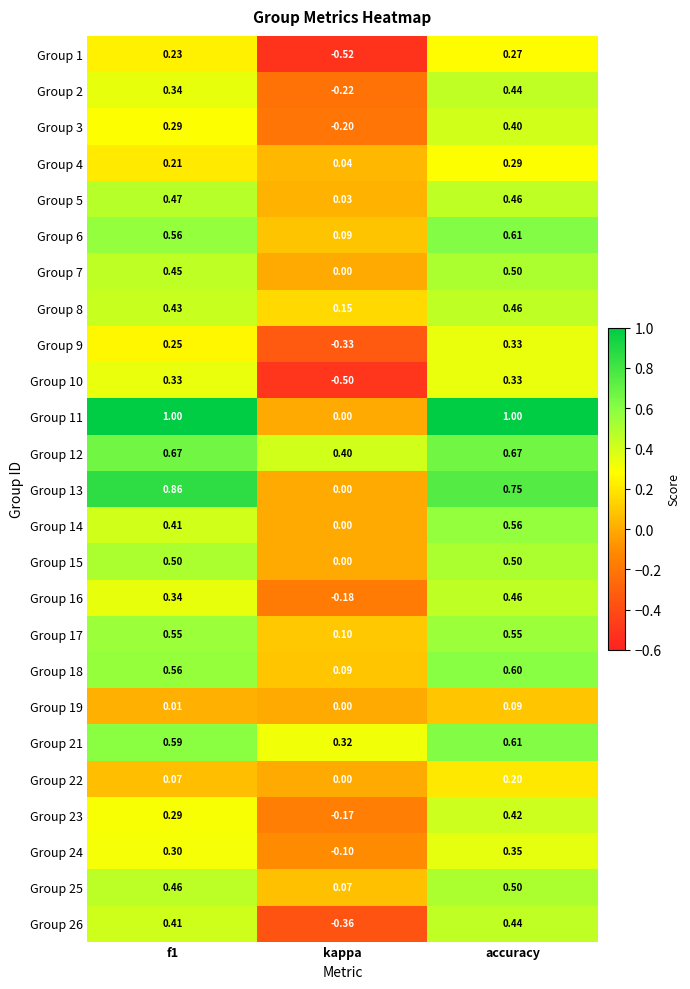

Is the value of Group 19 at f1 greater than the value of Group 15 at f1?

No